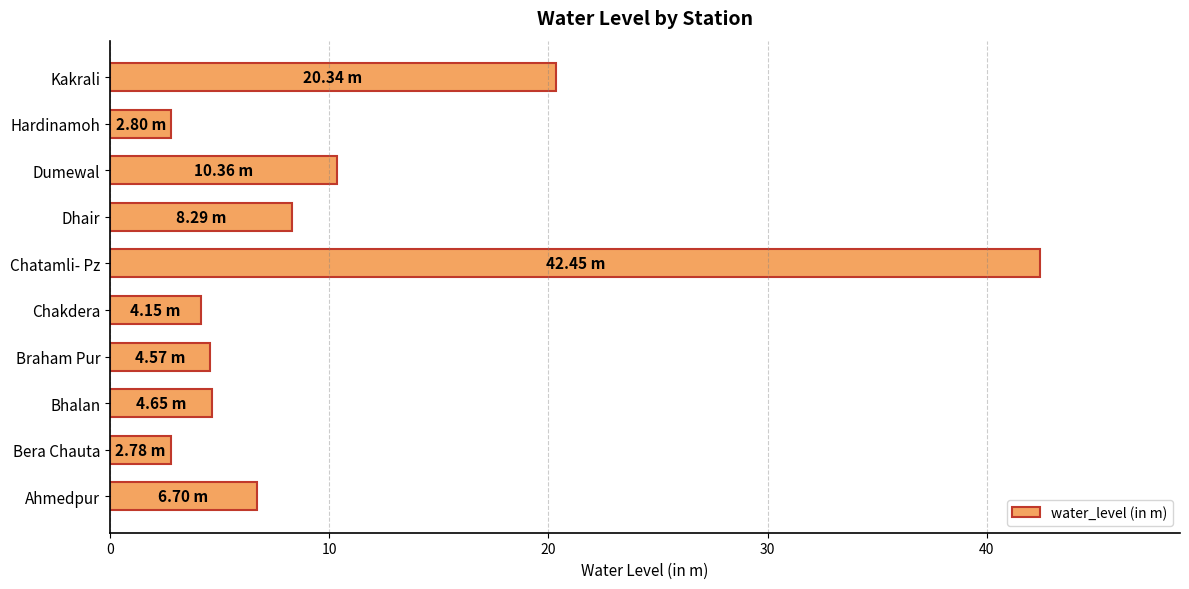

At which category does the chart reach its peak across all series?

Chatamli- Pz